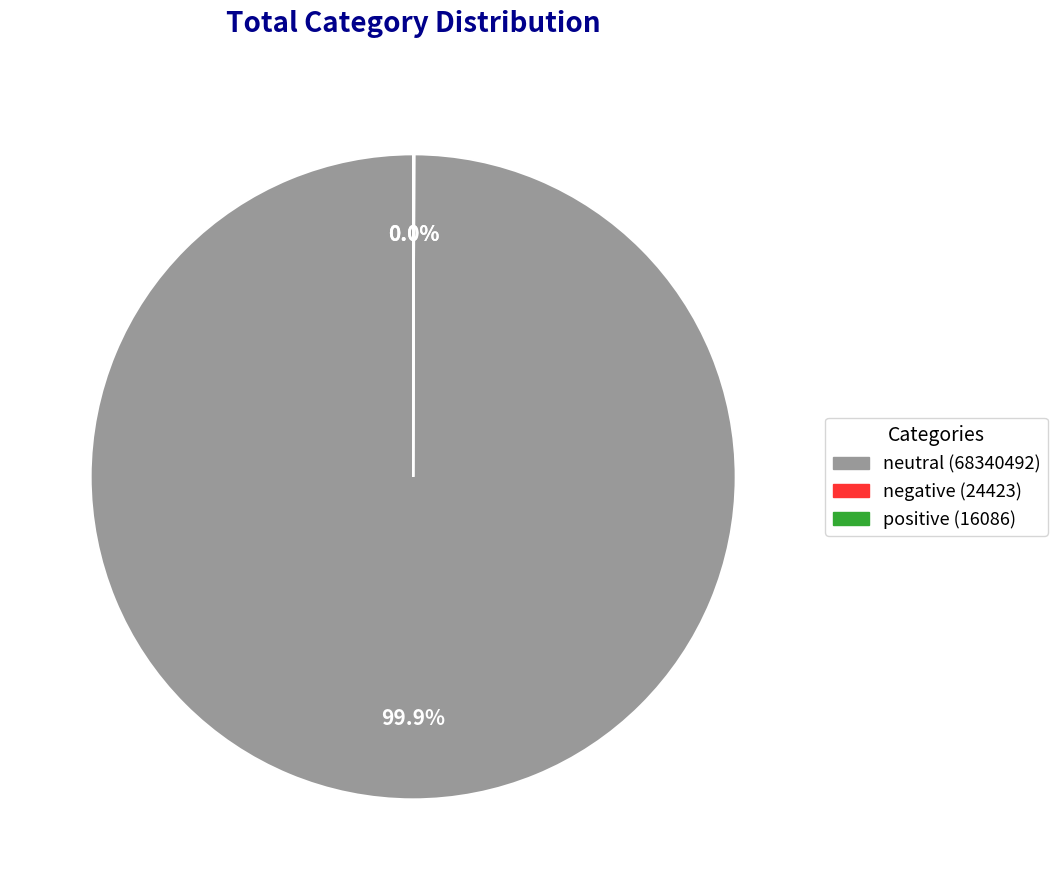

To the nearest percent, what is the average slice percentage?

33%